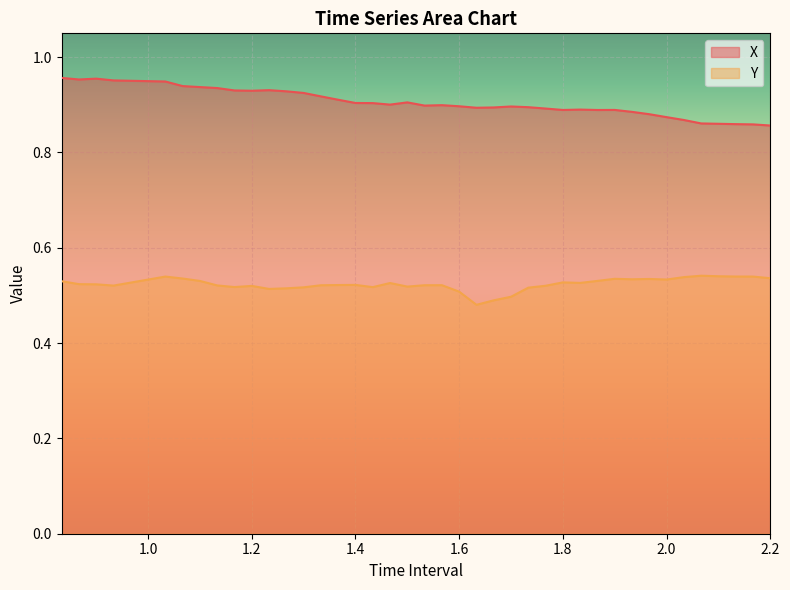

Rank the series by their maximum value, from lowest to highest.

Y, X